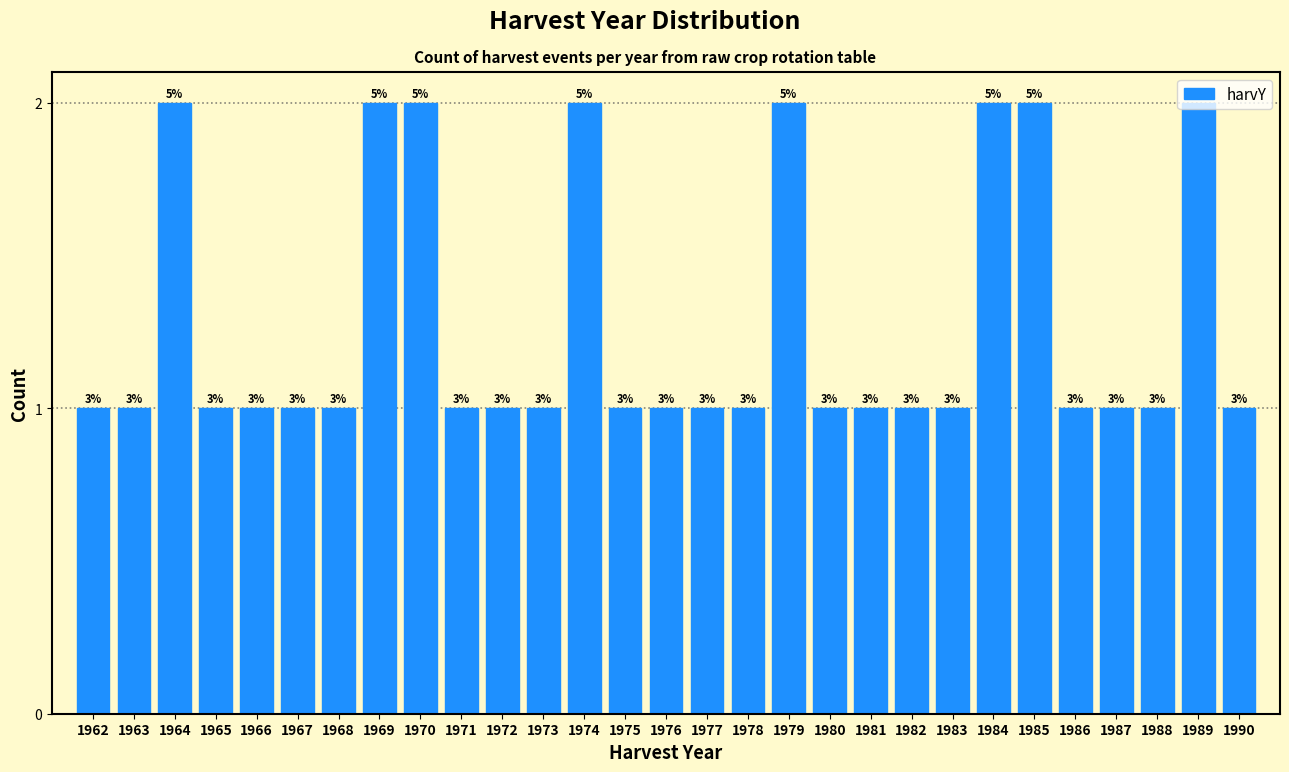

Does the chart contain any negative values?

No